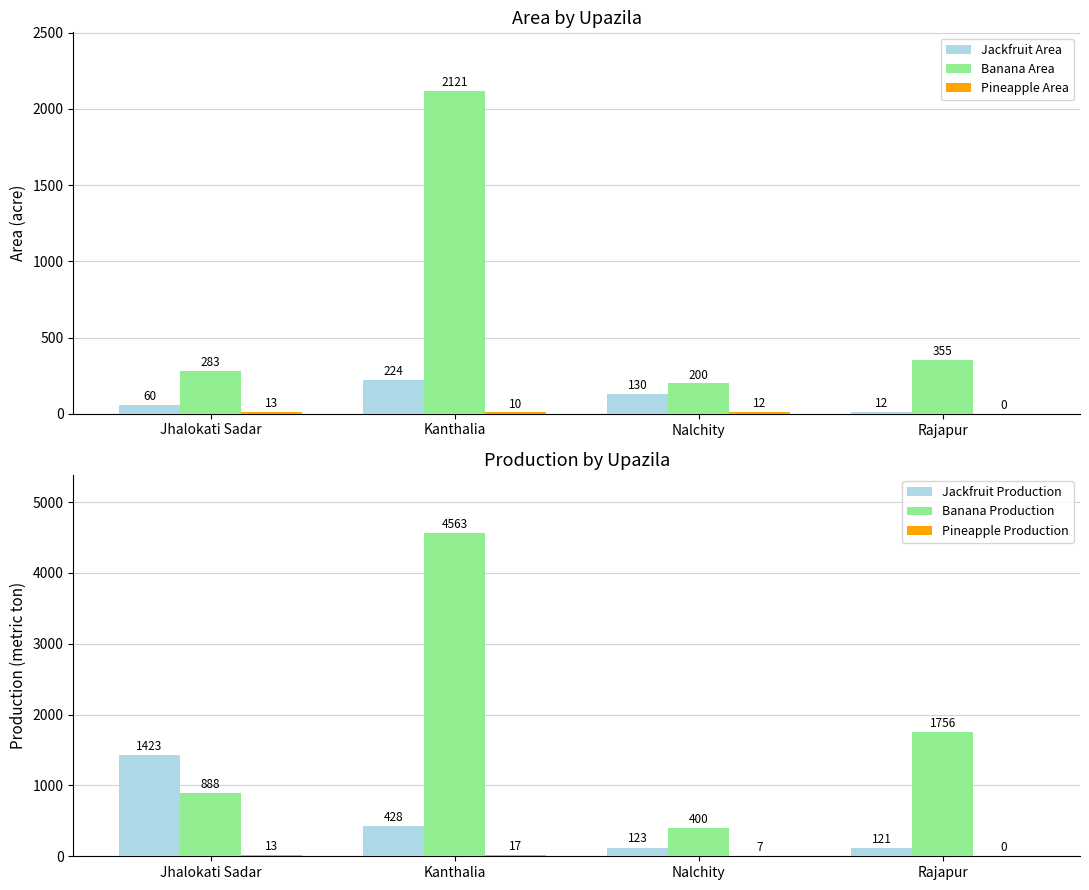

What is the average value of the Jackfruit Production series?

524